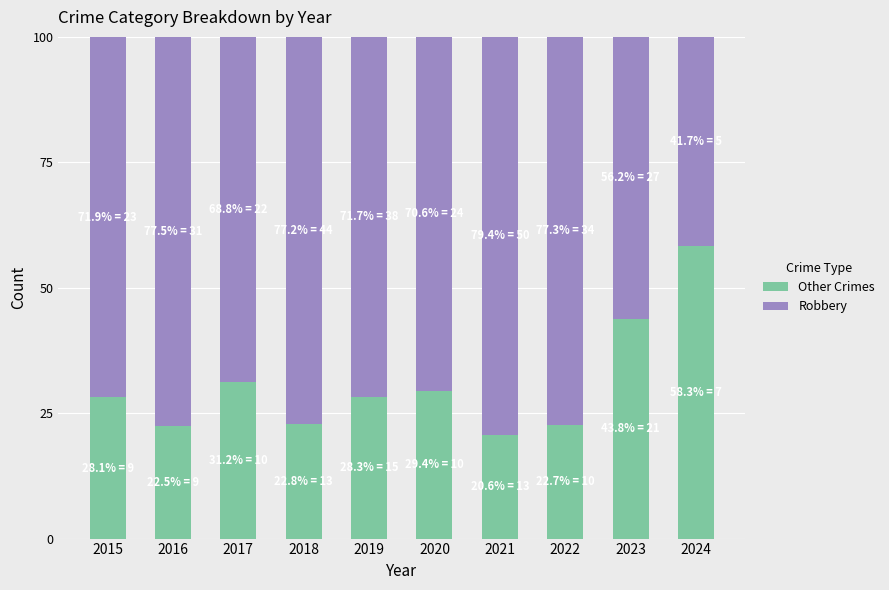

Which category has the highest value in the Other Crimes series?

2024